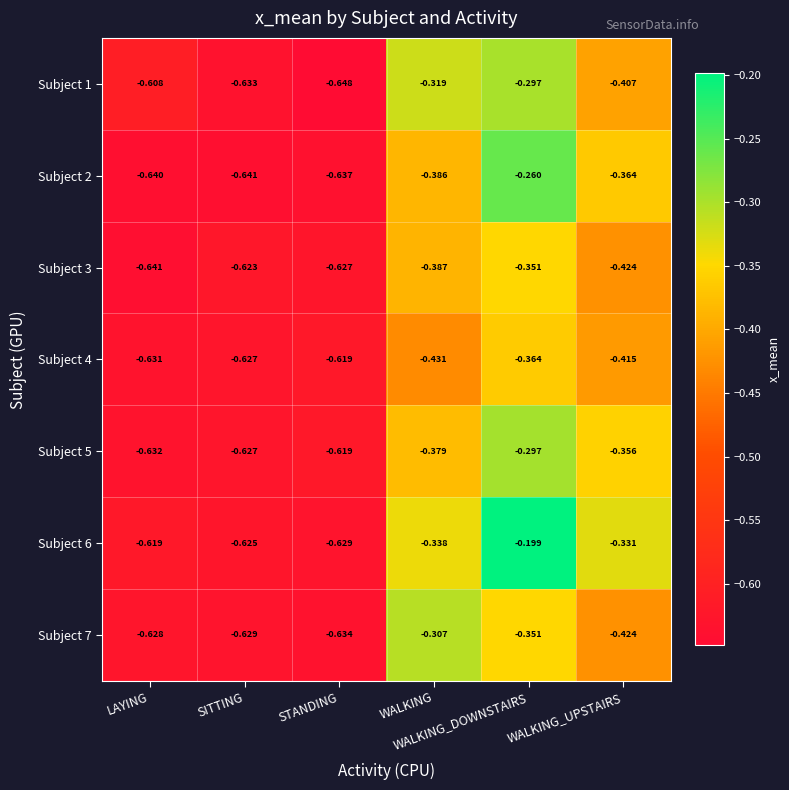

Count the number of data series in this chart.

7